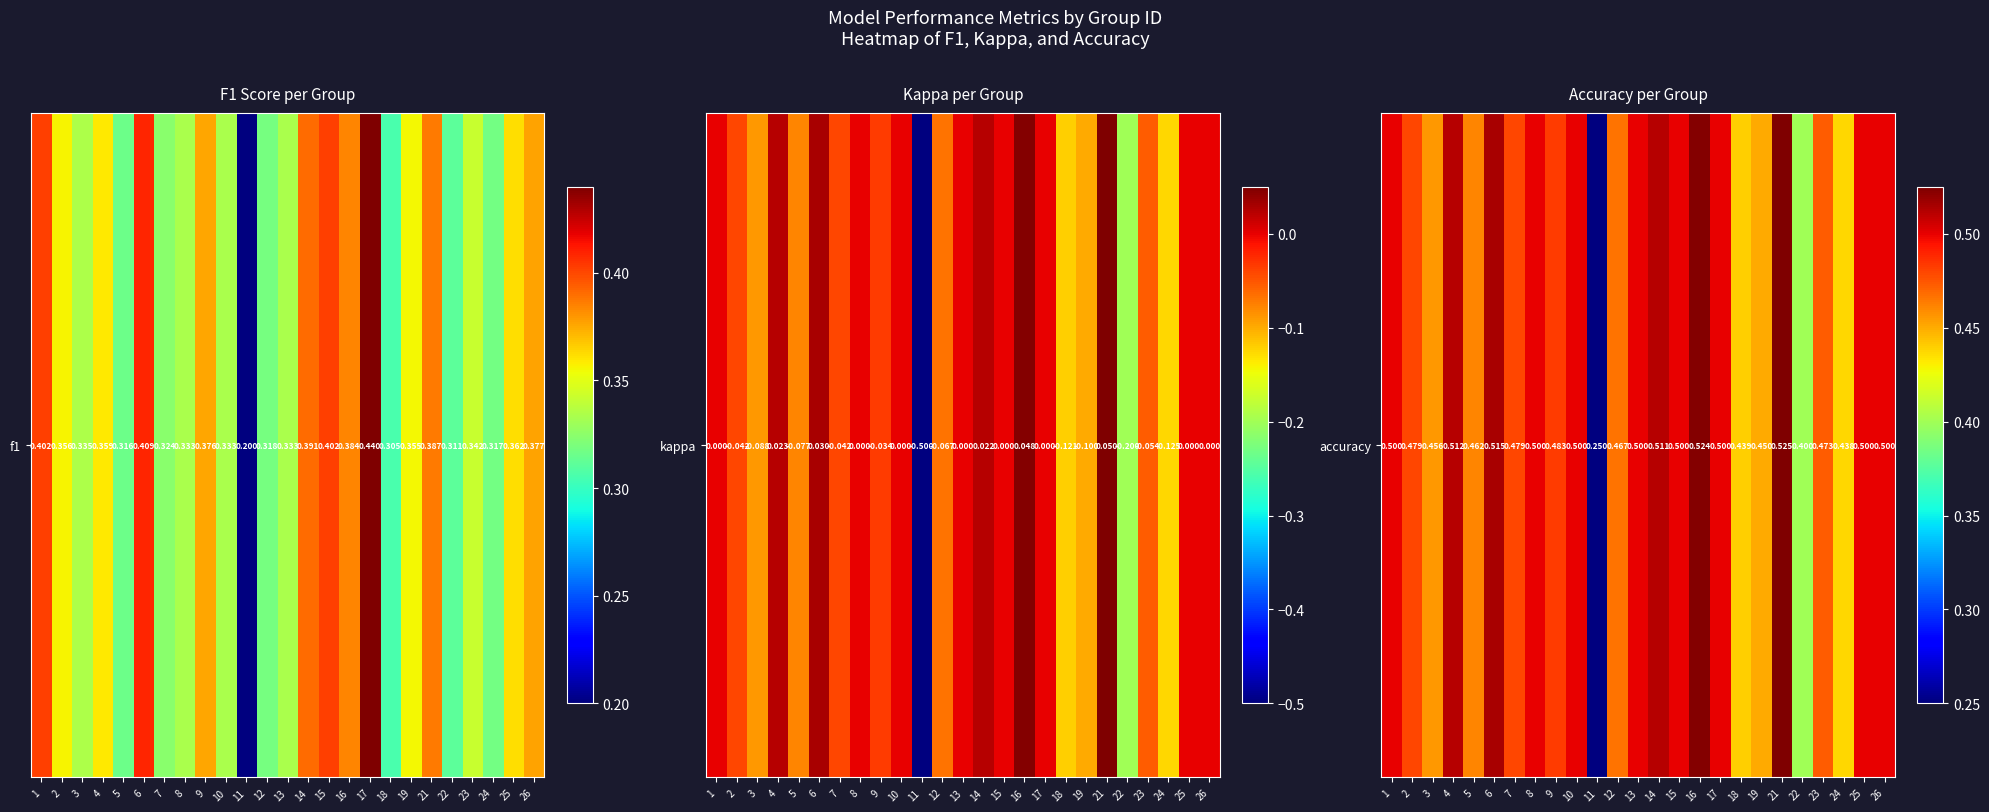

Between 26 and 3, which is larger?

26